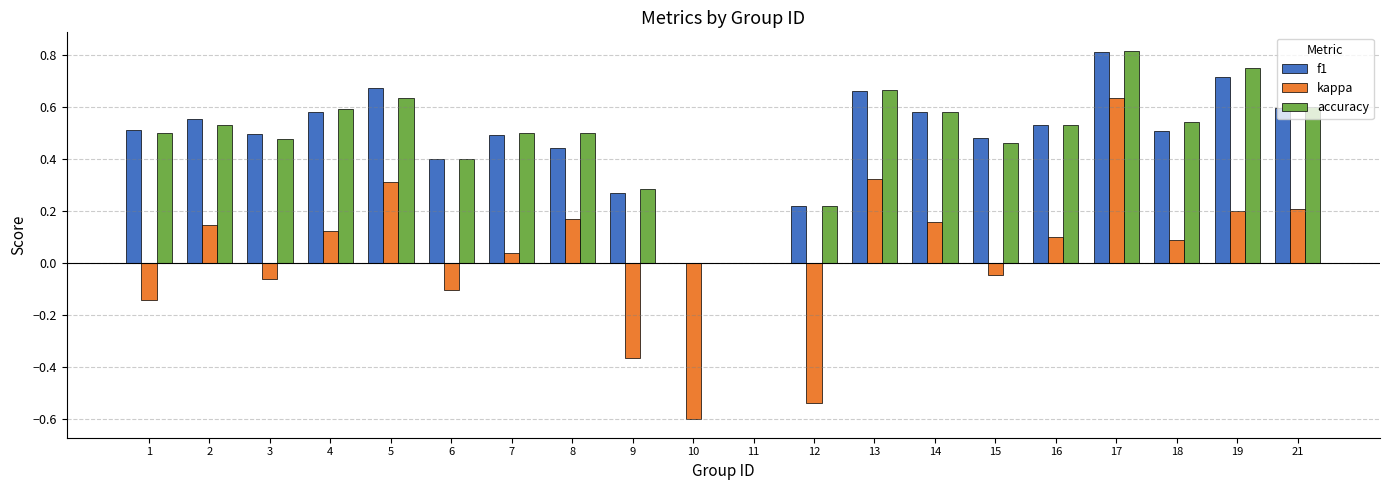

Is it true that kappa equals 0.1 at 4?

True